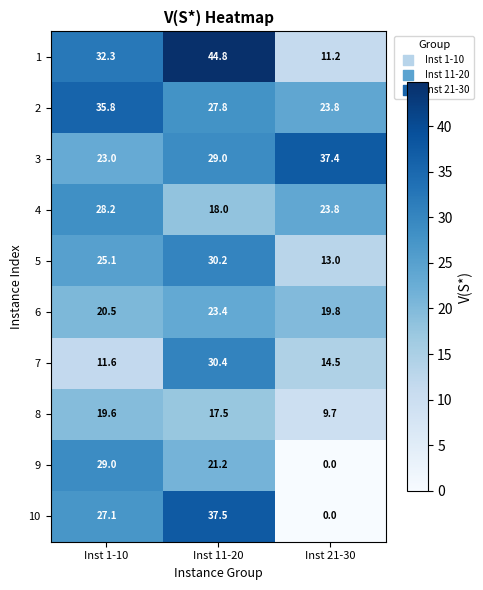

At which category does the chart reach its peak across all series?

Inst 11-20